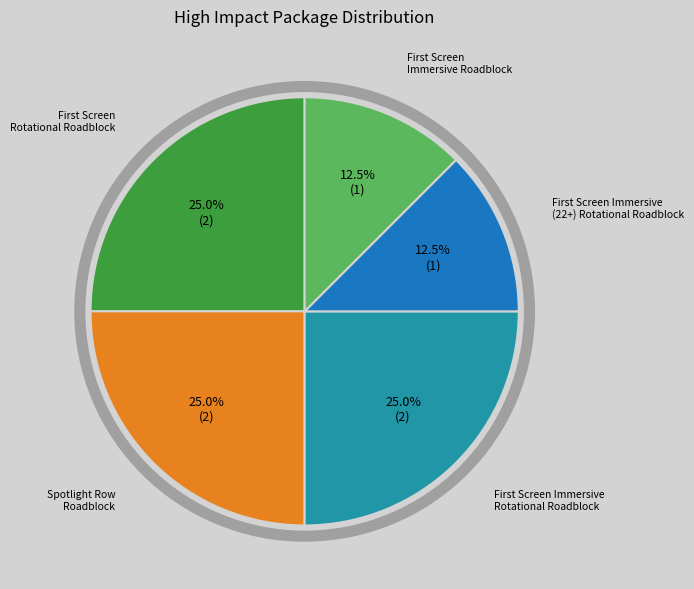

Is there a majority slice in this chart?

No